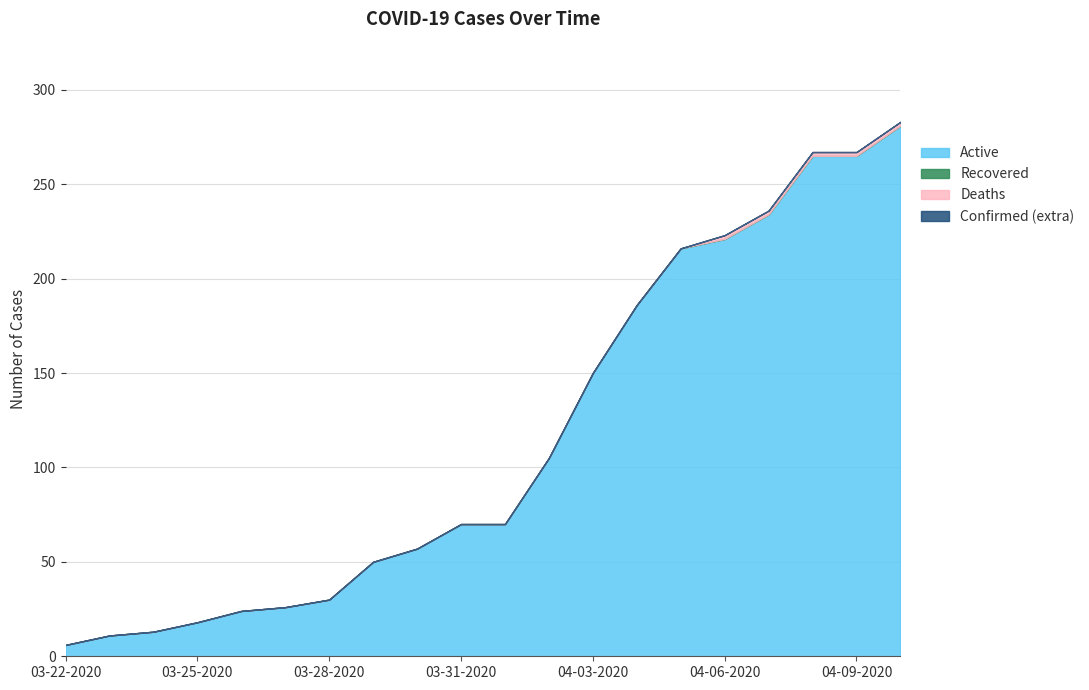

Rank the series at 03-29-2020 from lowest to highest value.

Active, Confirmed